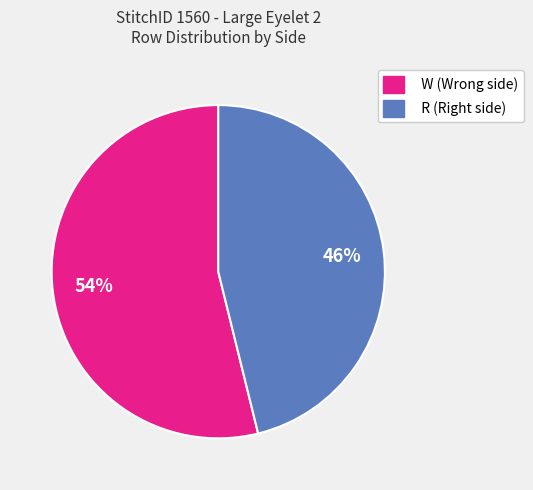

Is there a majority slice in this chart?

Yes